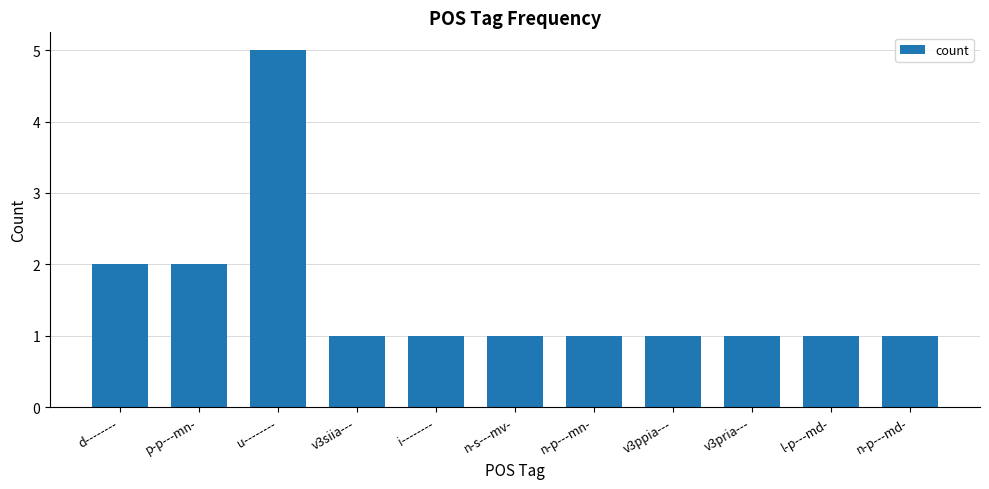

Which category has the highest value across all series?

u--------